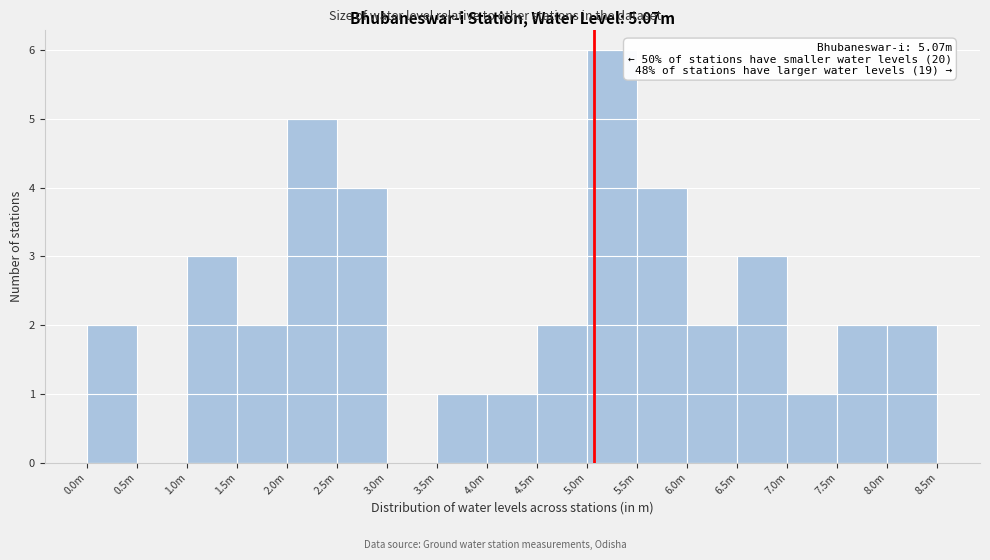

Reading right to left, what are all the values shown in this chart?

8.0m=2	7.5m=2	7.0m=1	6.5m=3	6.0m=2	5.5m=4	5.0m=6	4.5m=2	4.0m=1	3.5m=1	3.0m=0	2.5m=4	2.0m=5	1.5m=2	1.0m=3	0.5m=0	0.0m=2